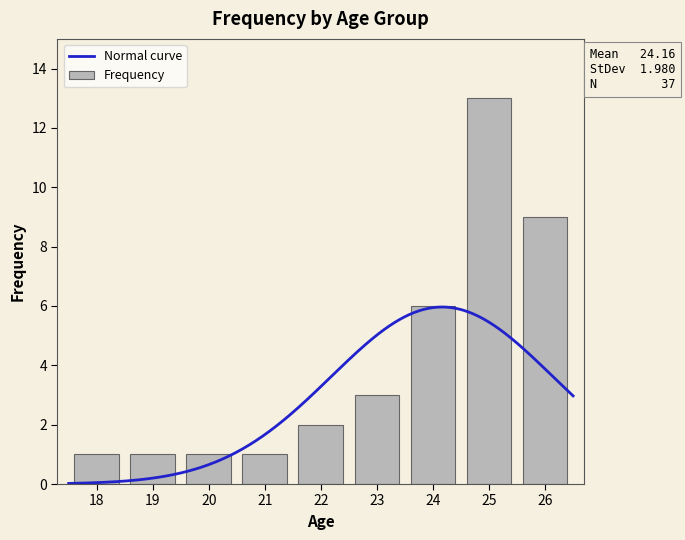

What is the average value of the Frequency series?

4